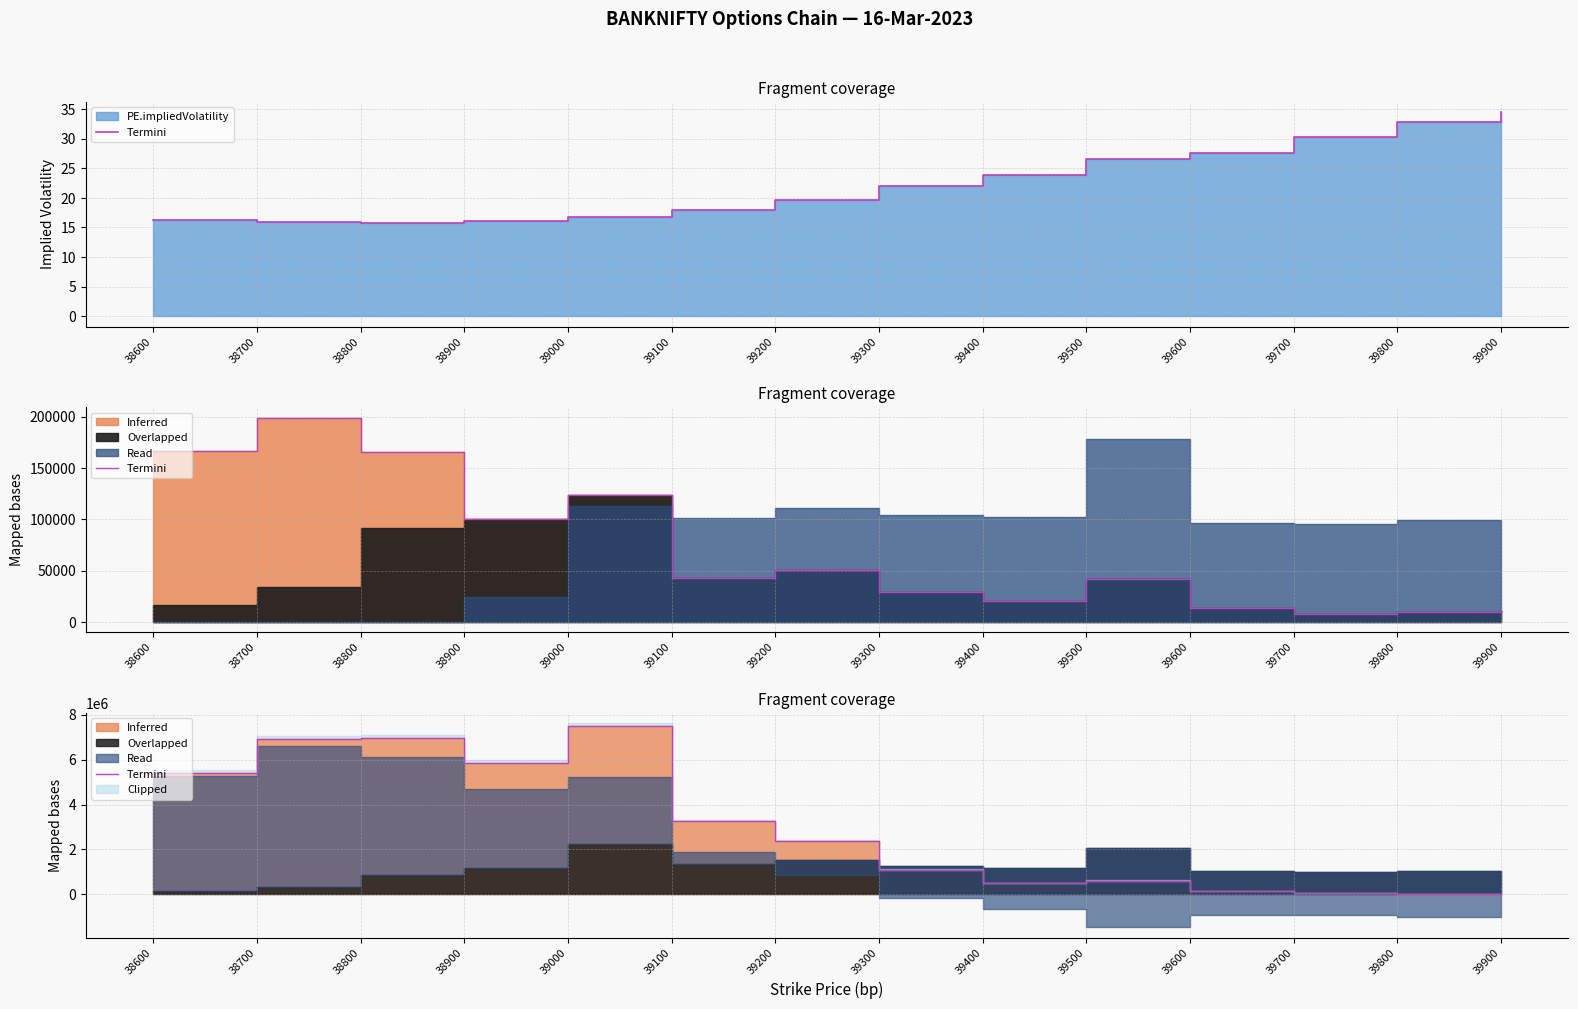

Which has a higher value, 39600 or 38900?

38900